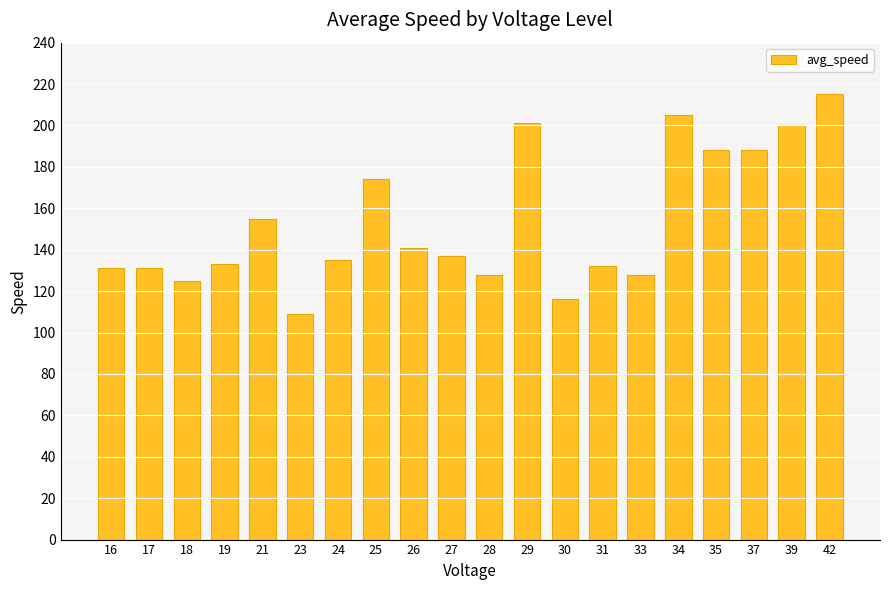

Between 23 and 42, which is larger?

42